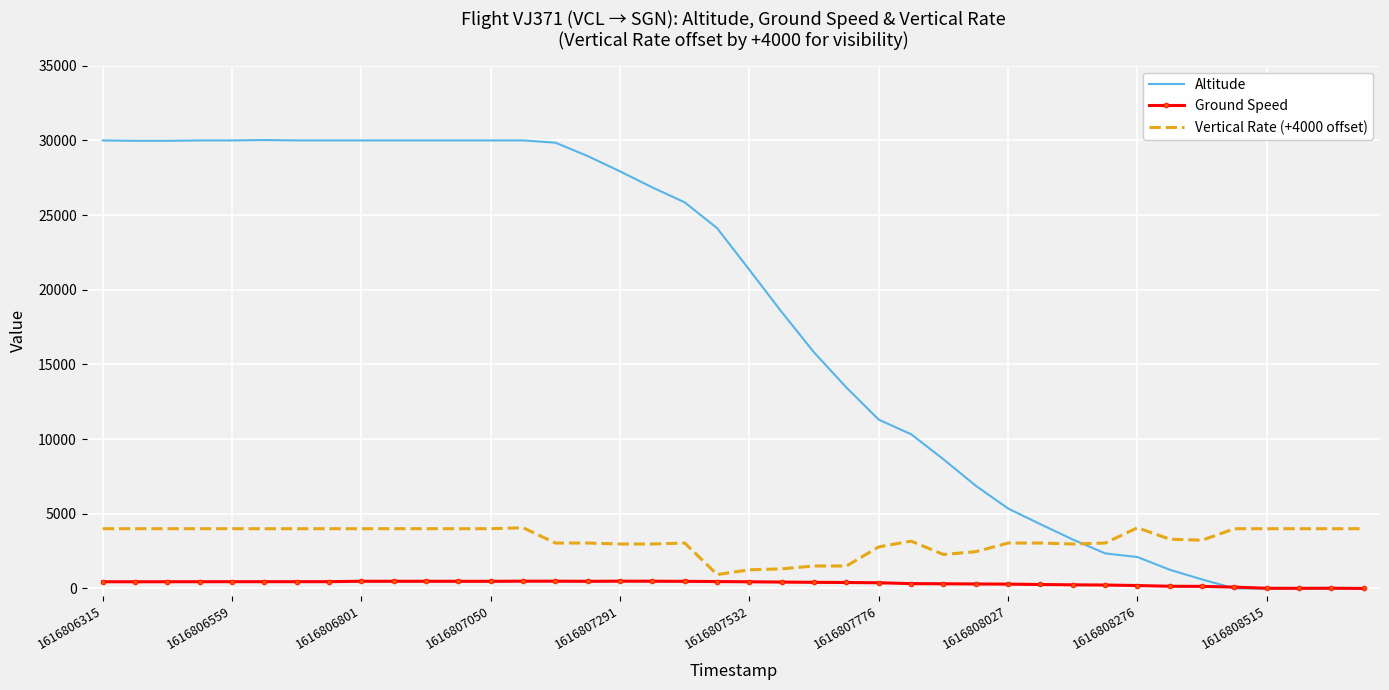

Which series has the widest spread of values?

Altitude